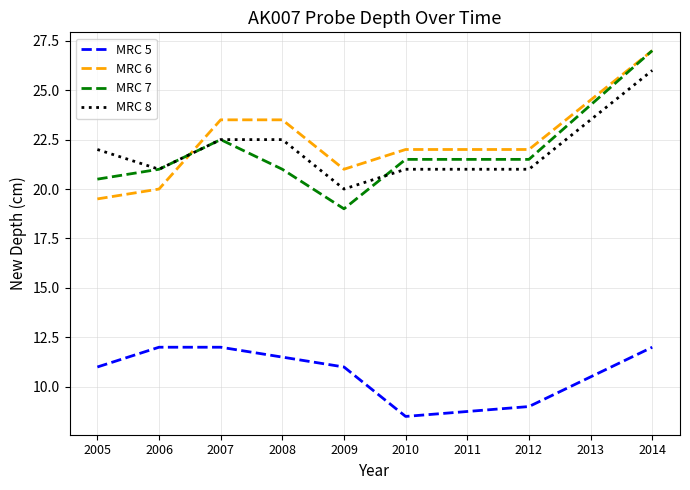

Is it true that MRC 8 equals 32.4 at 2010?

False